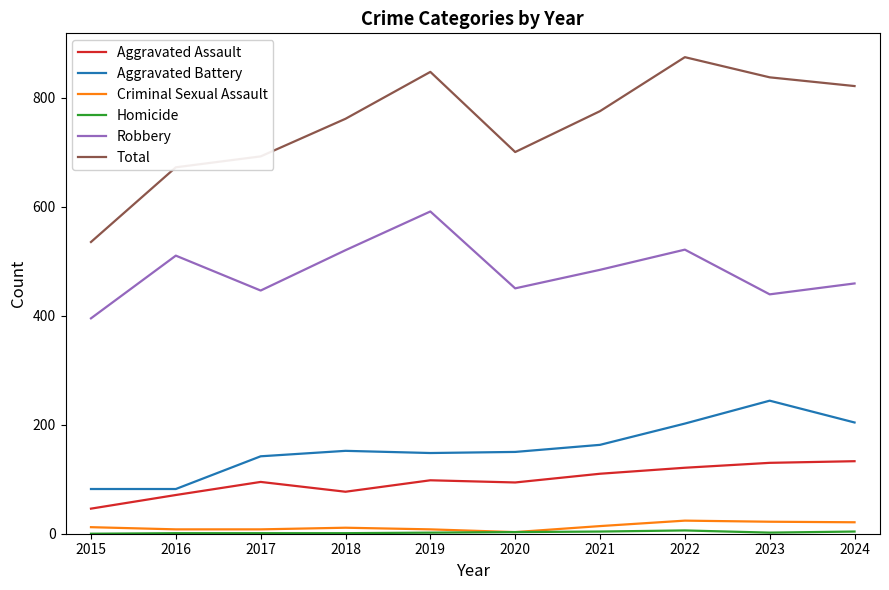

True or false: Robbery and Aggravated Assault intersect in this chart.

False